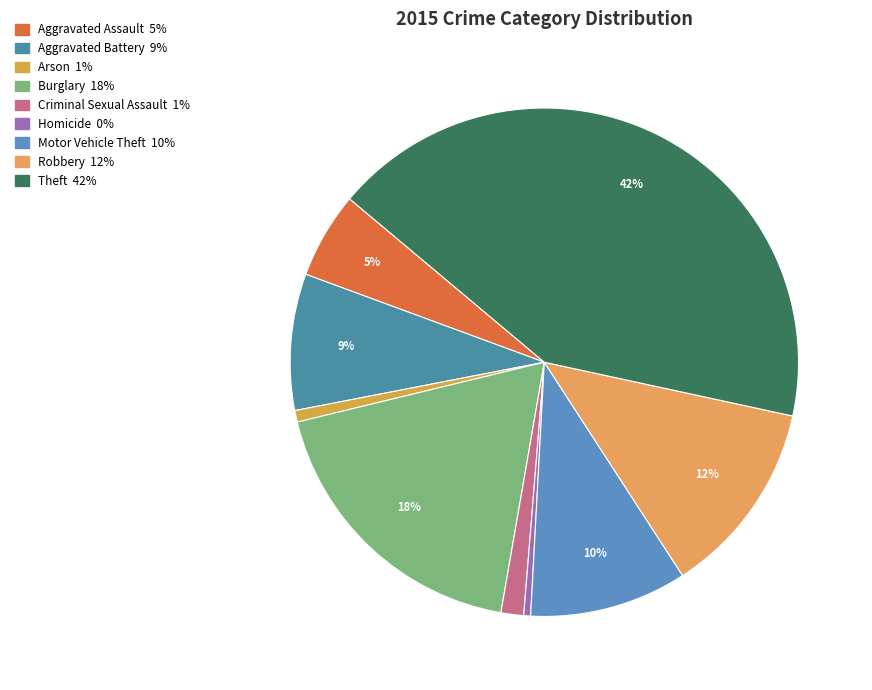

Which category has the biggest portion of the pie?

Theft